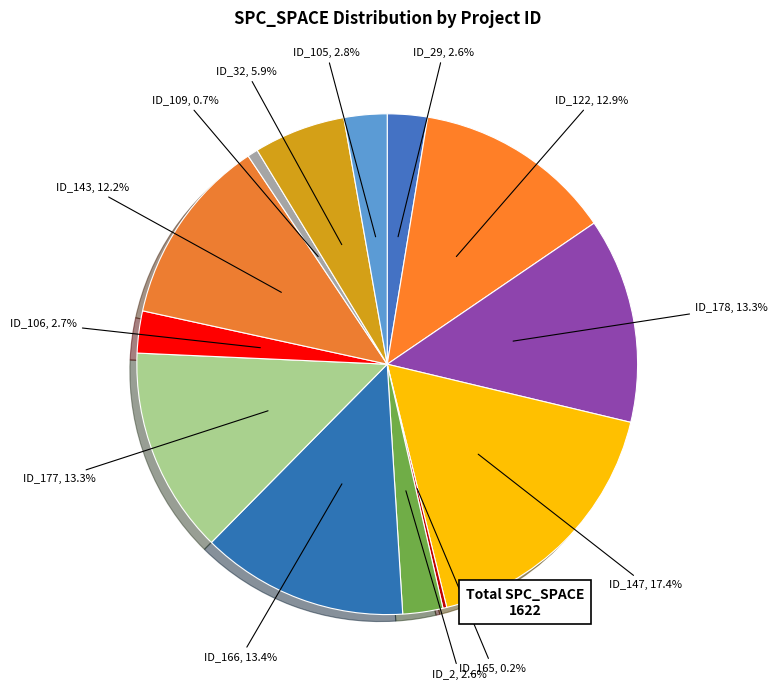

Is there any slice that represents more than half of the pie?

No